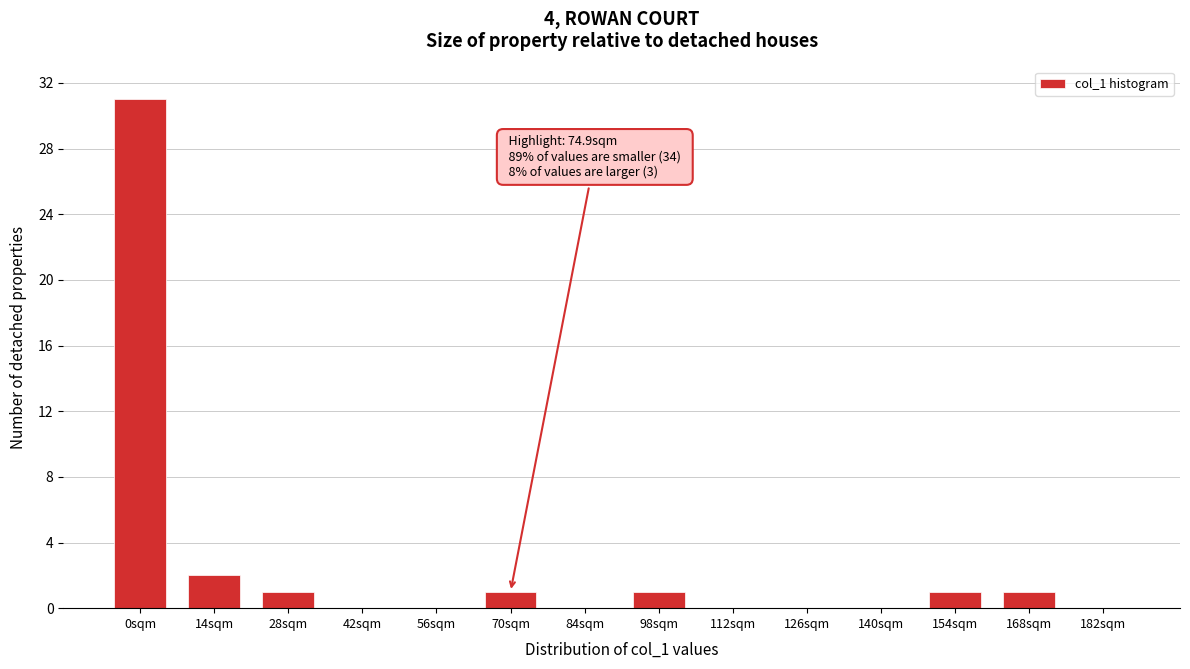

Reading left to right, transcribe all the data shown in this chart.

0sqm=31	14sqm=2	28sqm=1	42sqm=0	56sqm=0	70sqm=1	84sqm=0	98sqm=1	112sqm=0	126sqm=0	140sqm=0	154sqm=1	168sqm=1	182sqm=0